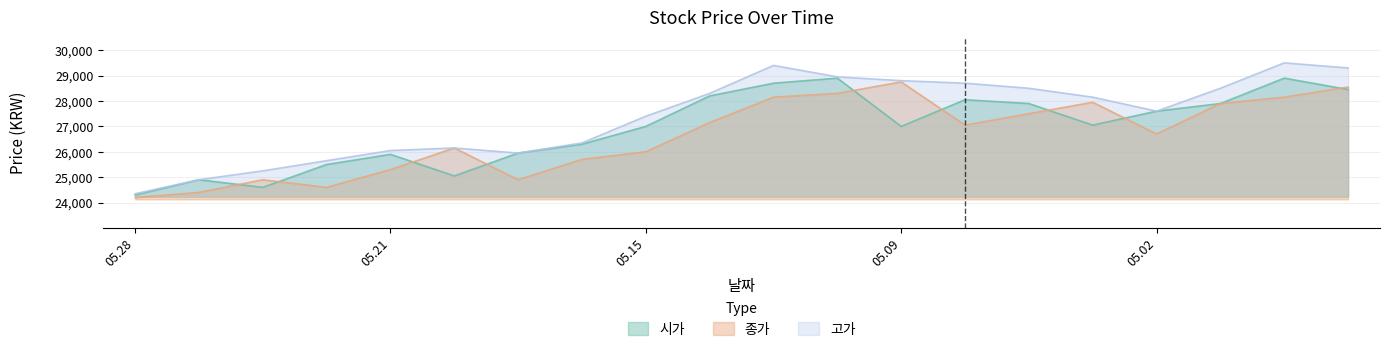

At how many categories does at least one series exceed 26528?

12